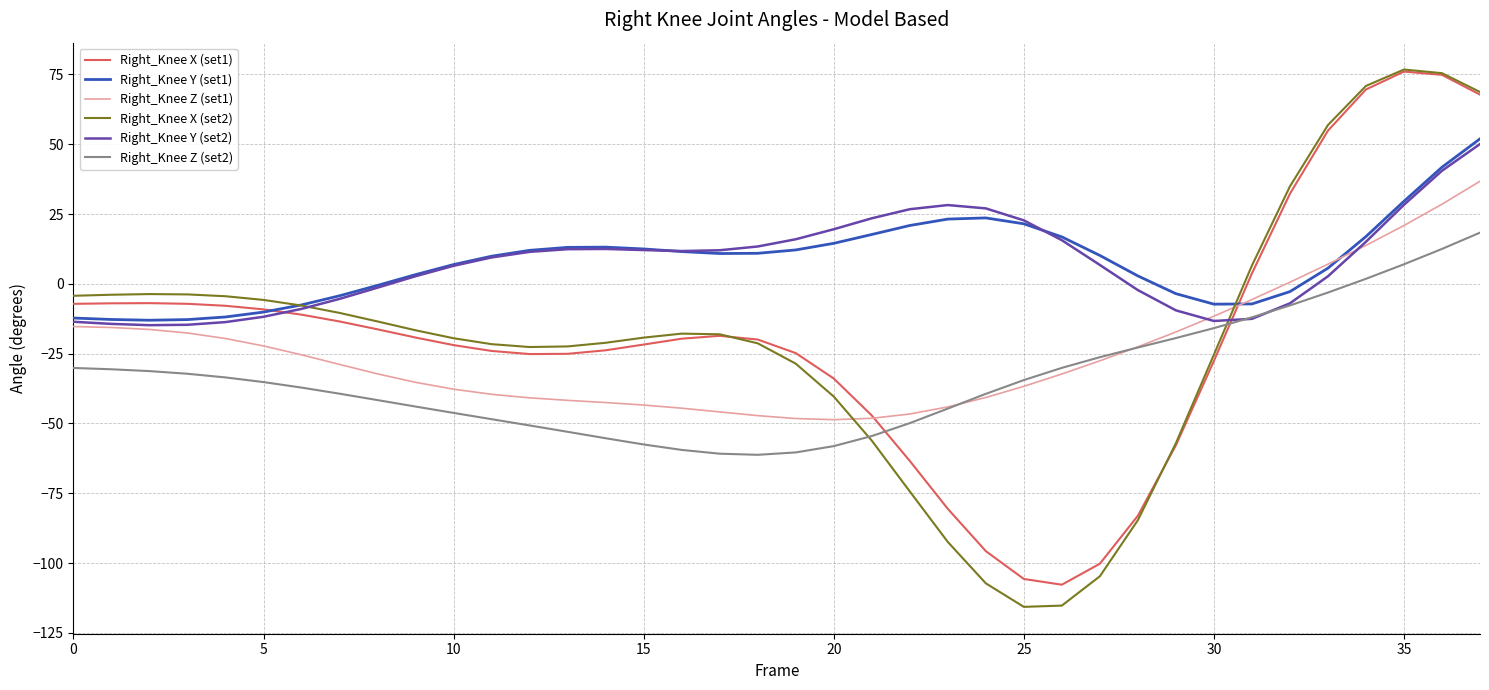

What is the highest value of the Right_Knee X (set1) series?

76.0